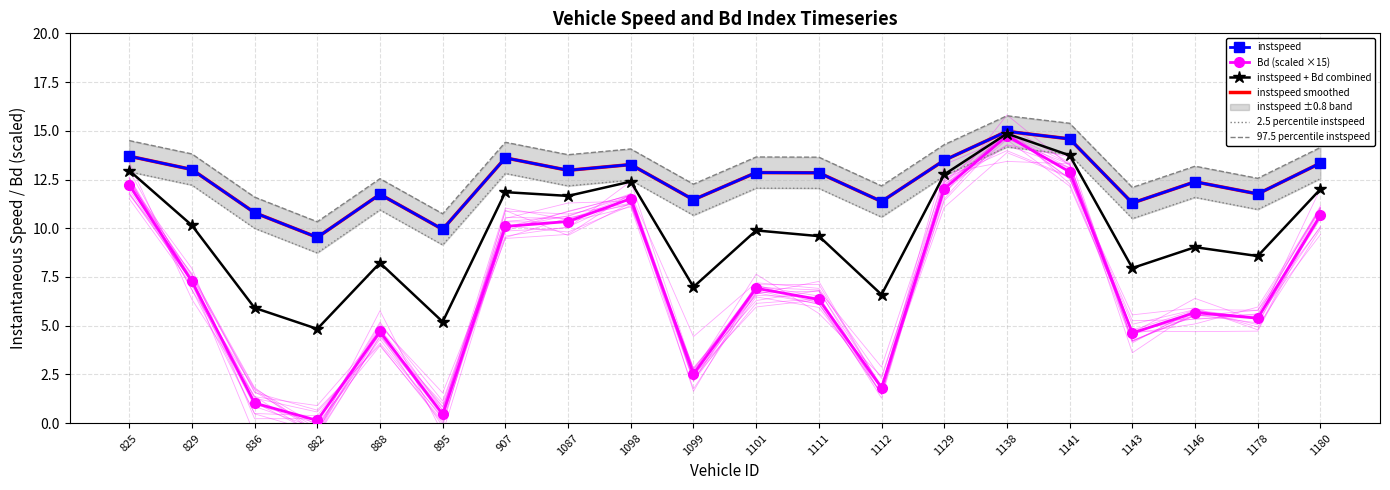

What is the value of the instspeed point at the 11th from the left?

12.9